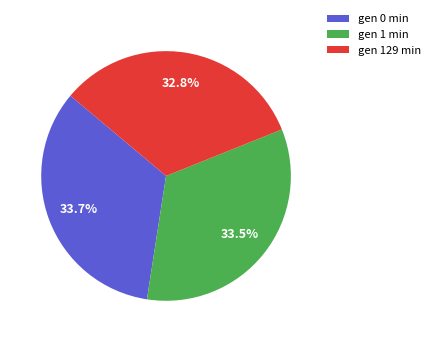

What is the smallest slice in the pie chart?

gen 129 min